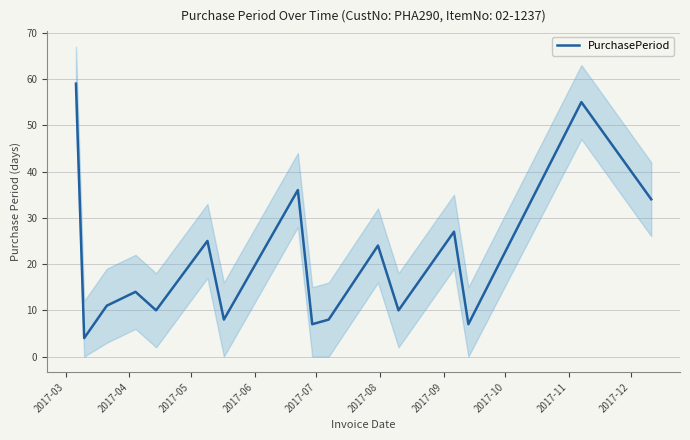

What is the minimum value for PurchasePeriod?

4